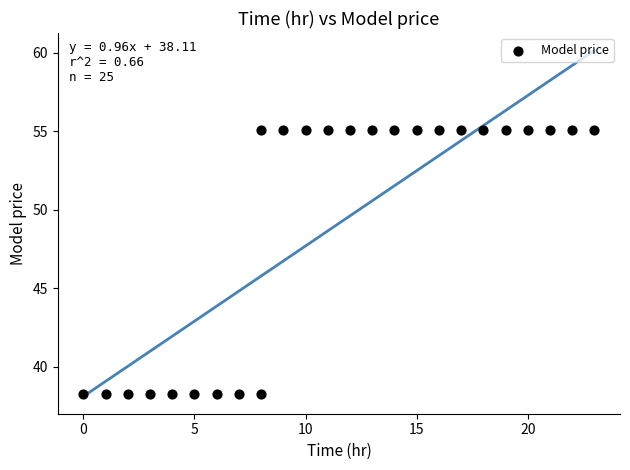

What is the range of X values (max minus min)?

23.0